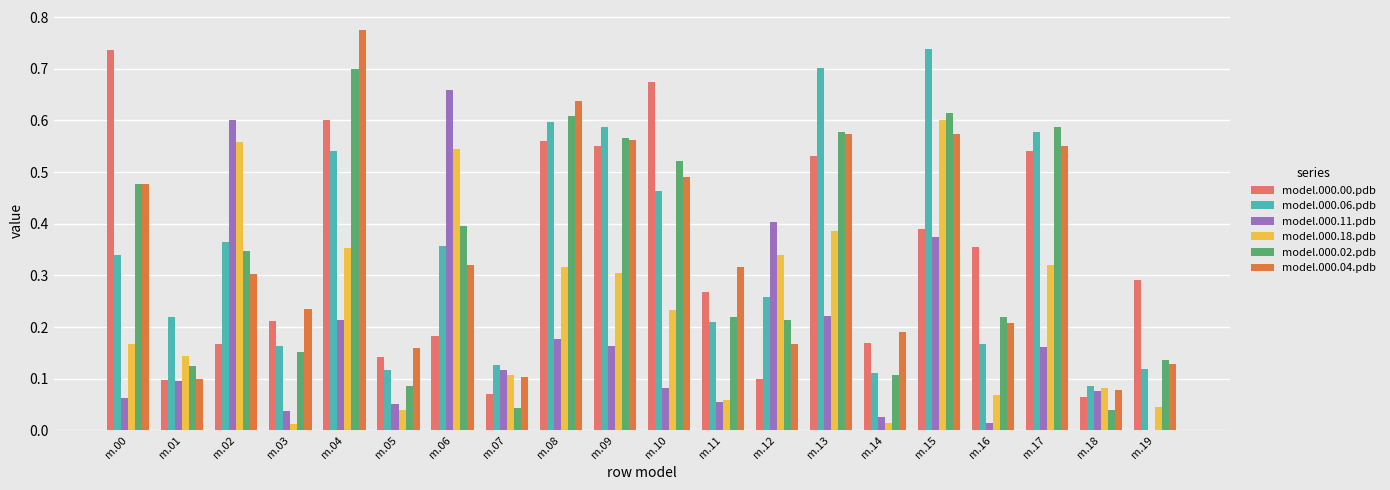

Does the chart contain stacked bars?

No